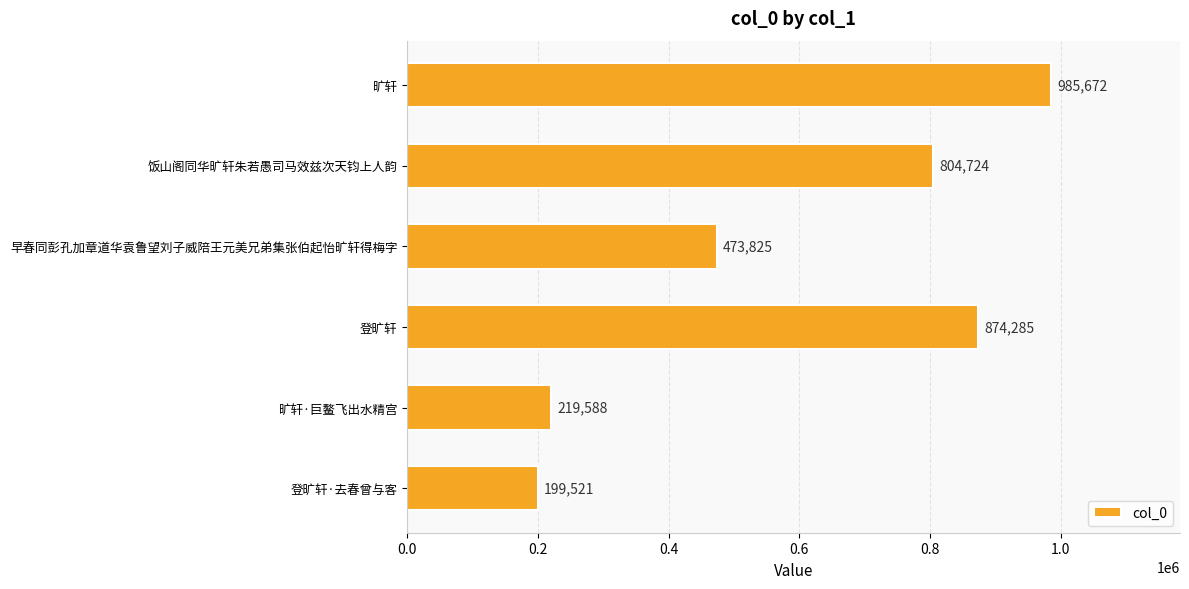

List the labels in order of value, largest first.

旷轩, 登旷轩, 饭山阁同华旷轩朱若愚司马效兹次天钧上人韵, 早春同彭孔加章道华袁鲁望刘子威陪王元美兄弟集张伯起怡旷轩得梅字, 旷轩·巨鳌飞出水精宫, 登旷轩·去春曾与客